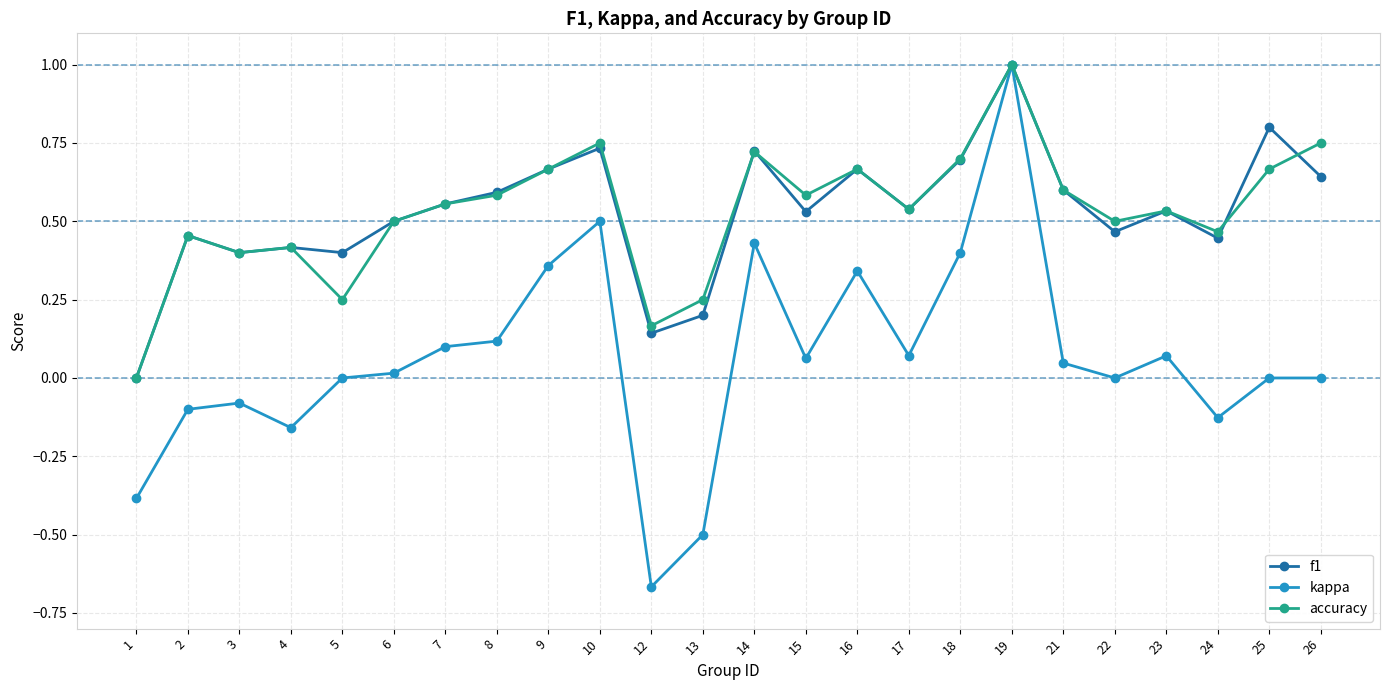

True or false: kappa has more than 0 points higher than both neighbors.

True